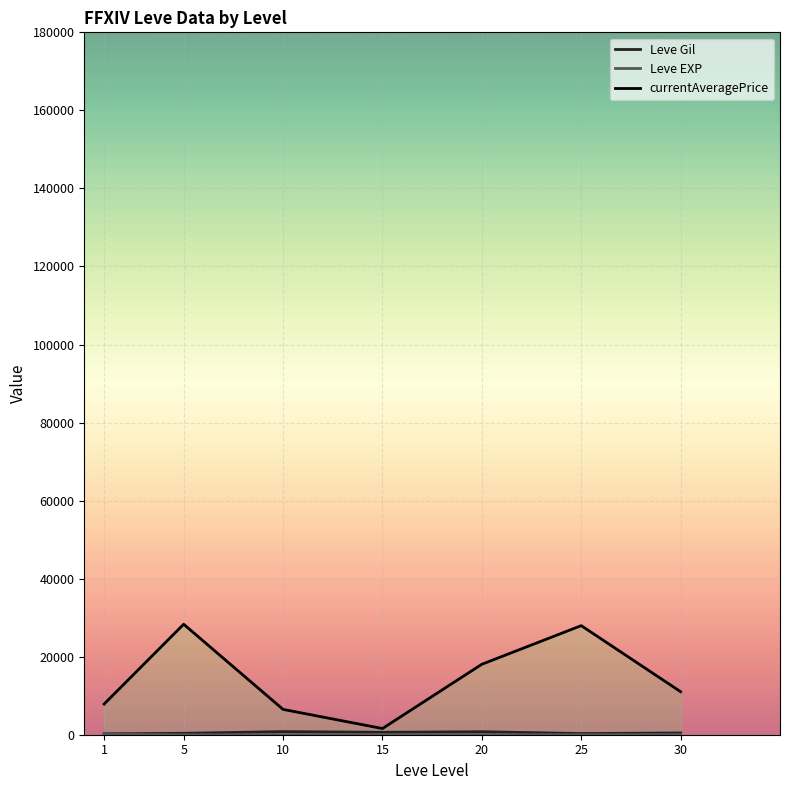

What is the difference between the Leve EXP values at 20 and 30?

31.6